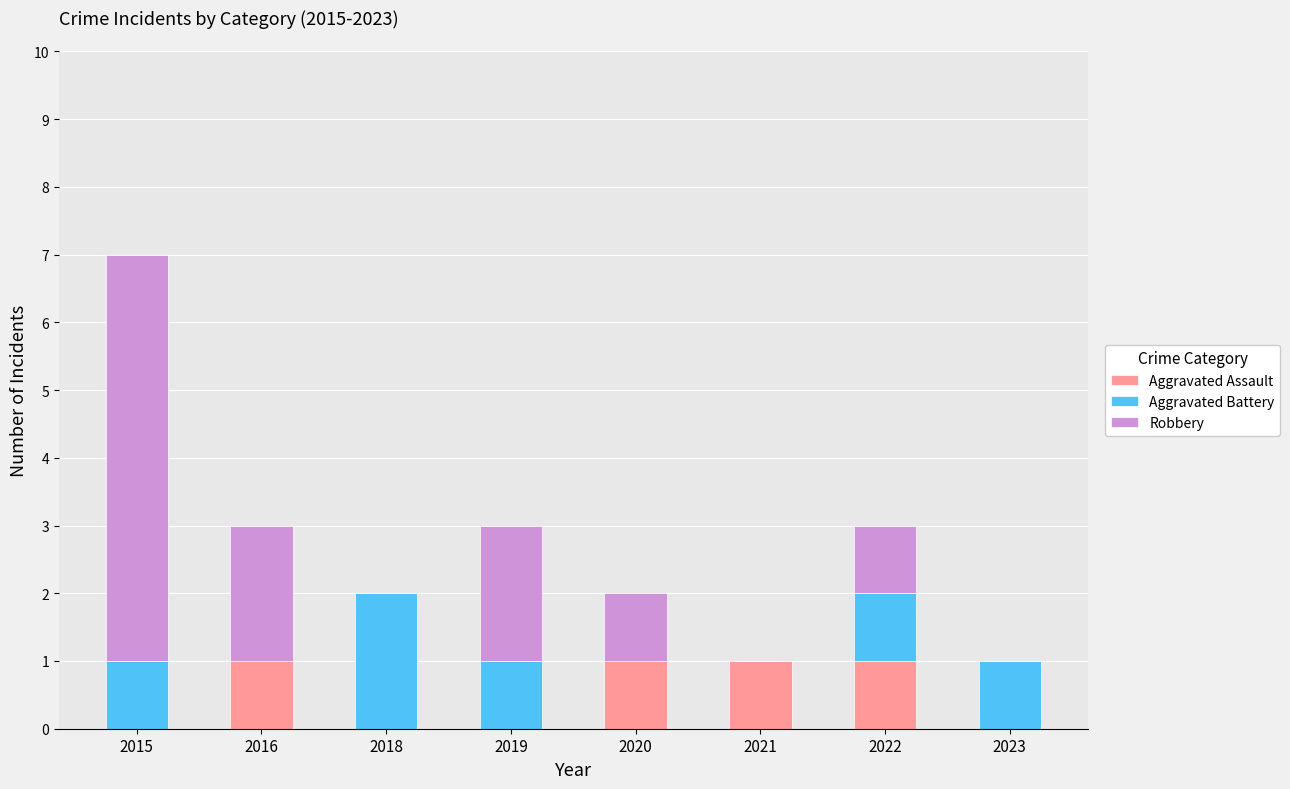

At which category is the sum across all series the highest?

2015